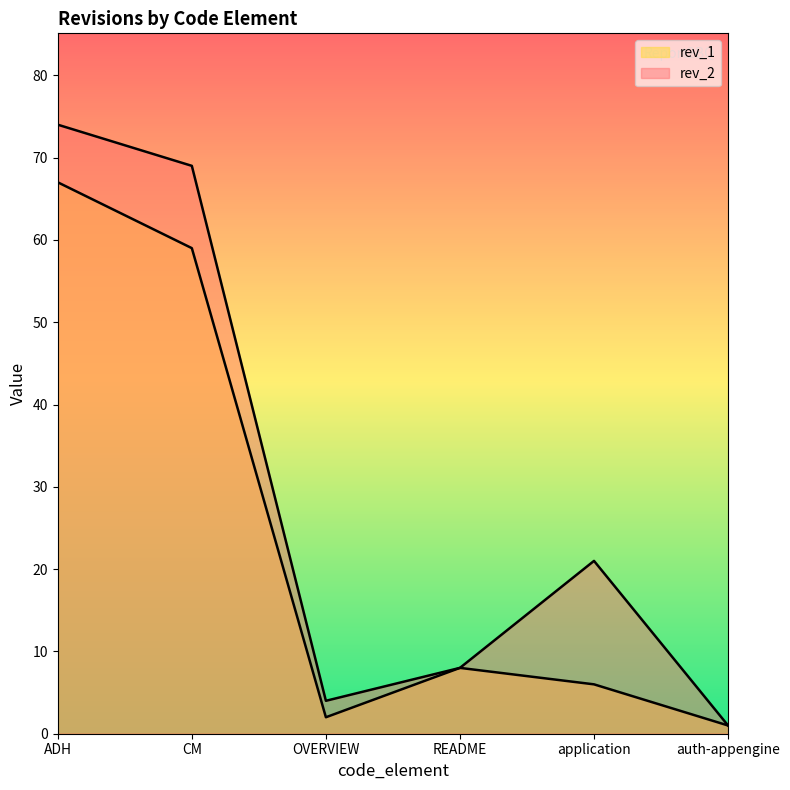

How many interior local valleys does the rev_1 series have?

1